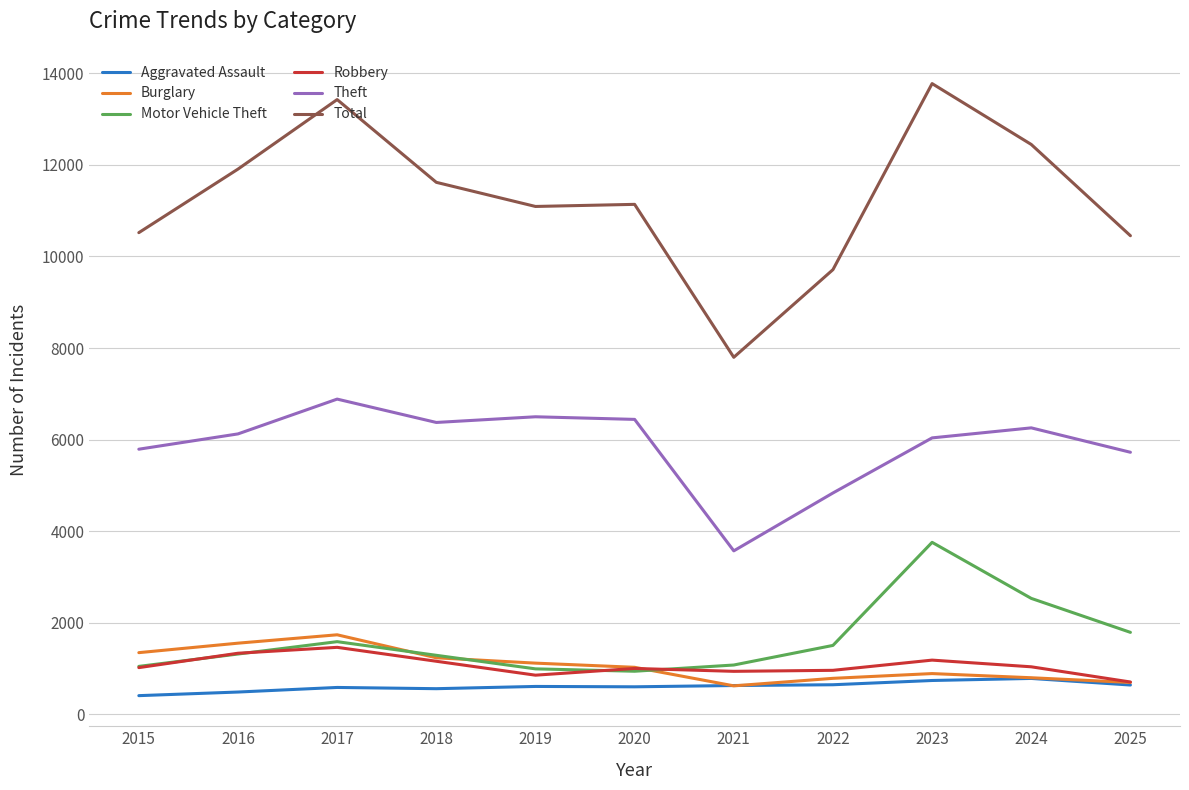

What is the minimum value for Burglary?

622